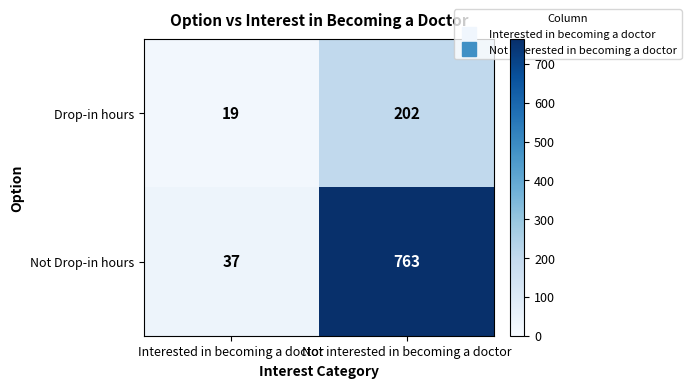

What is the difference between the maximum and minimum values in the Not Drop-in hours series?

726